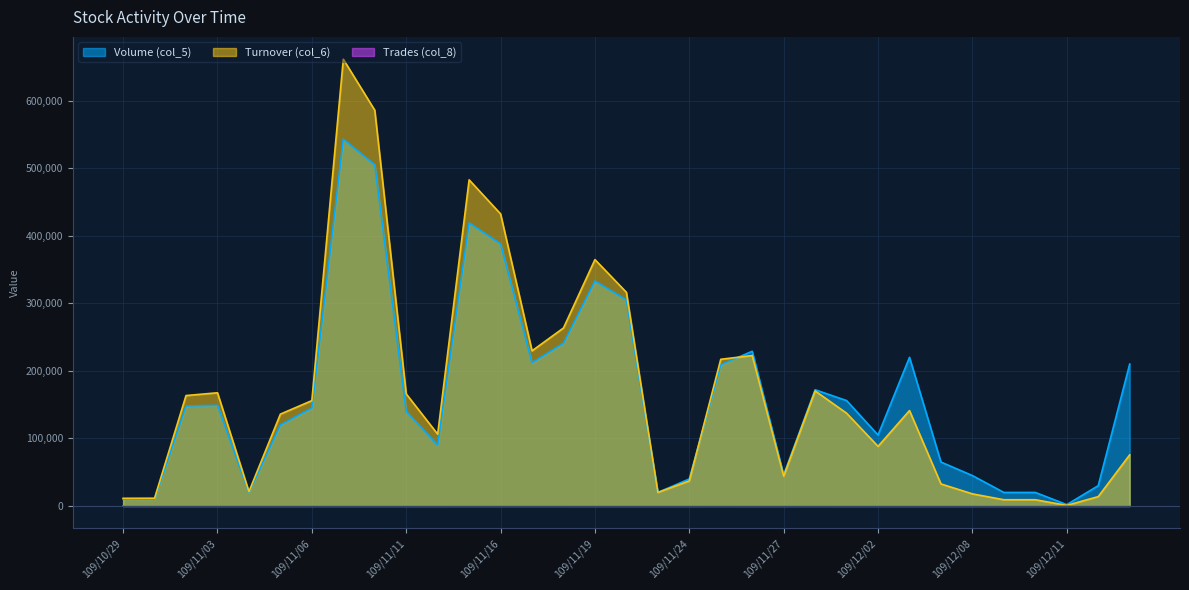

What is the label of the 14th point from the left?

109/11/17